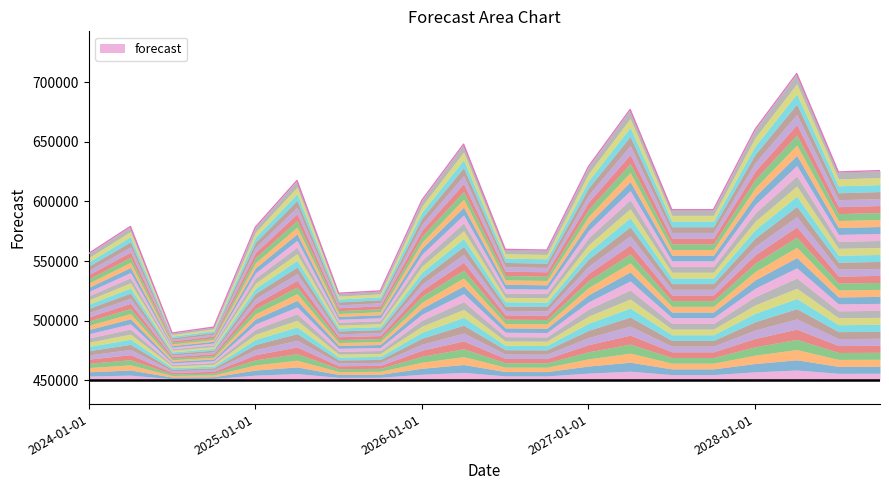

List the labels in order of value, largest first.

2028-04-01, 2027-04-01, 2028-01-01, 2026-04-01, 2027-01-01, 2028-10-01, 2028-07-01, 2025-04-01, 2026-01-01, 2027-07-01, 2027-10-01, 2024-04-01, 2025-01-01, 2026-07-01, 2026-10-01, 2024-01-01, 2025-10-01, 2025-07-01, 2024-10-01, 2024-07-01